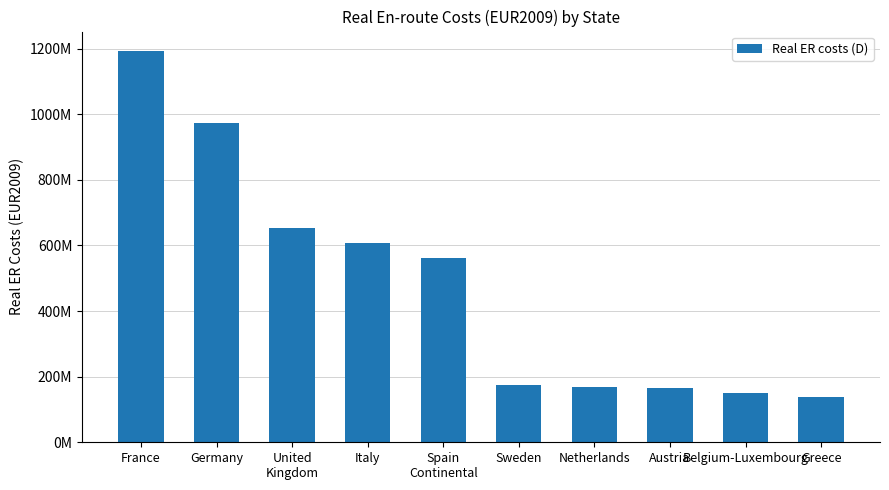

What is the difference between the values at Italy and Belgium-Luxembourg?

458248201.2